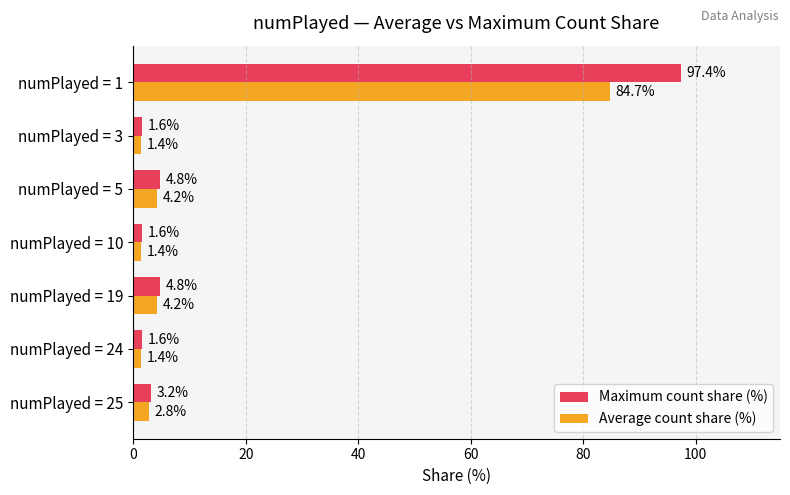

What is the average value of the Average count share (%) series?

14.3